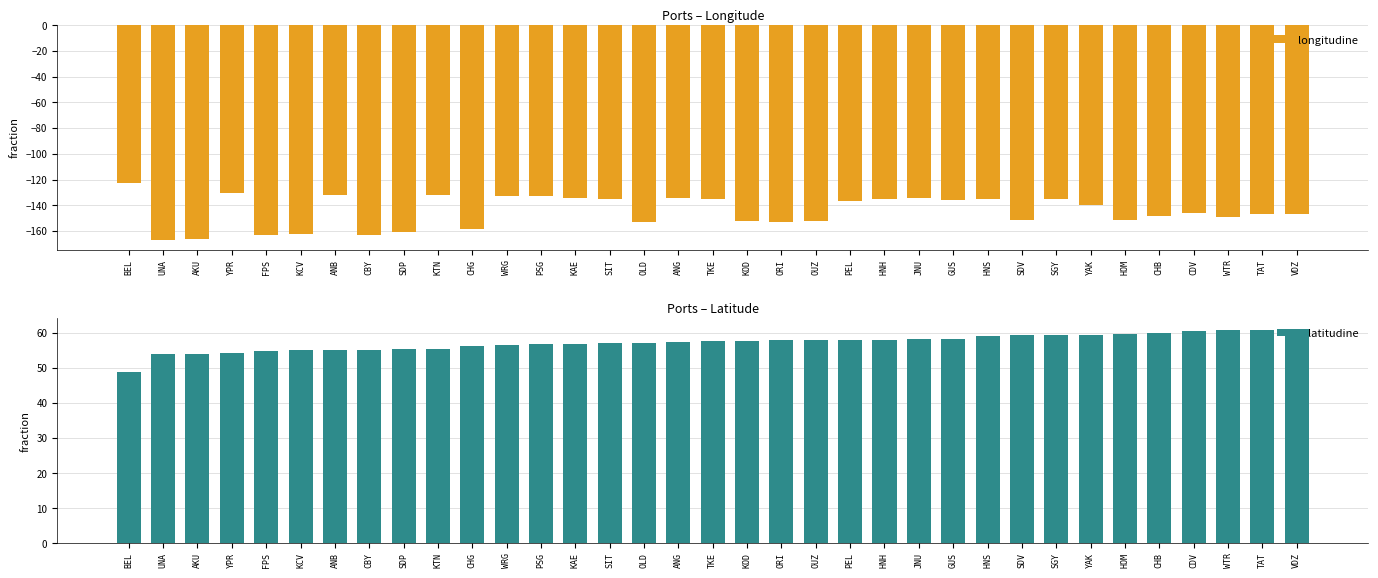

What is the sum of the latitudine values at KTN and AKU?

109.5